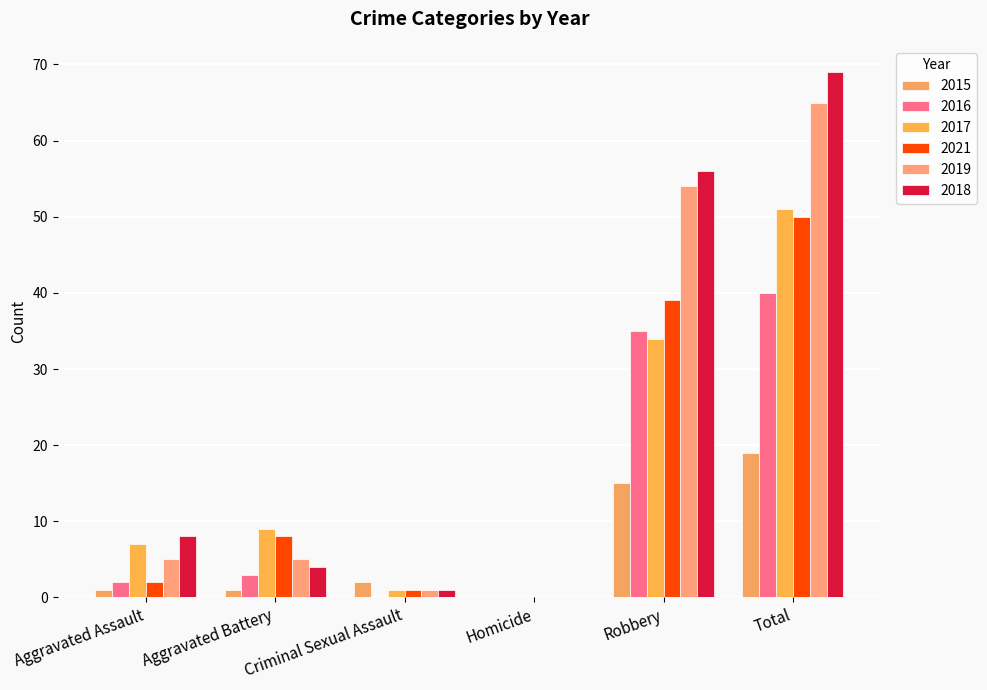

Which series has the widest spread of values?

2018